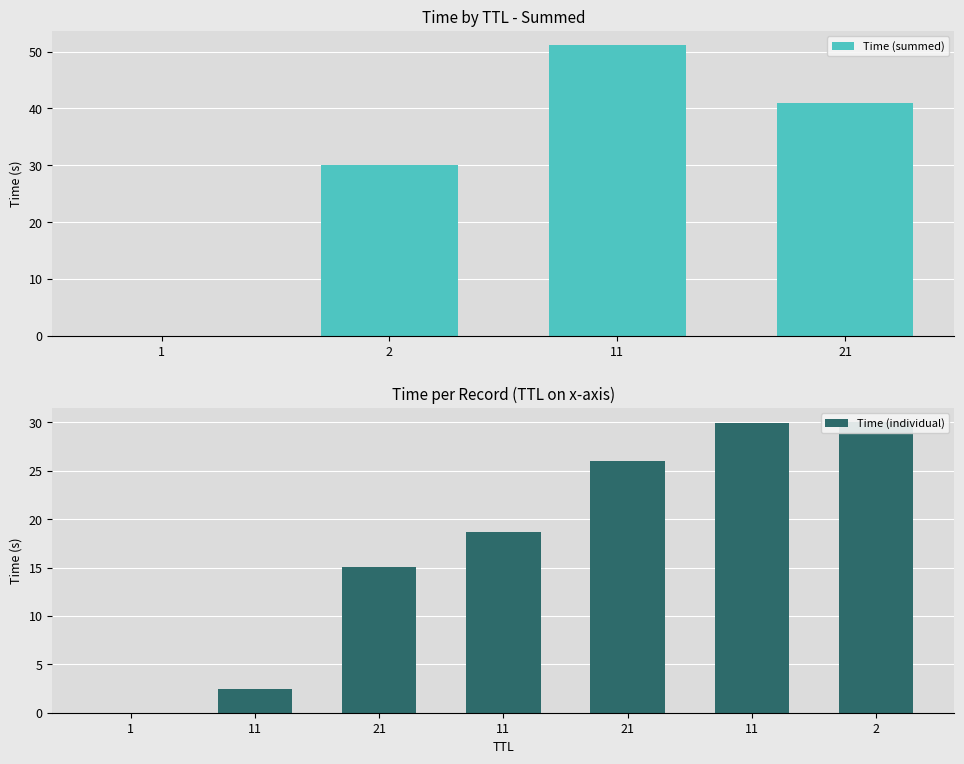

What is the change in value from 21 to 2?

+15.0